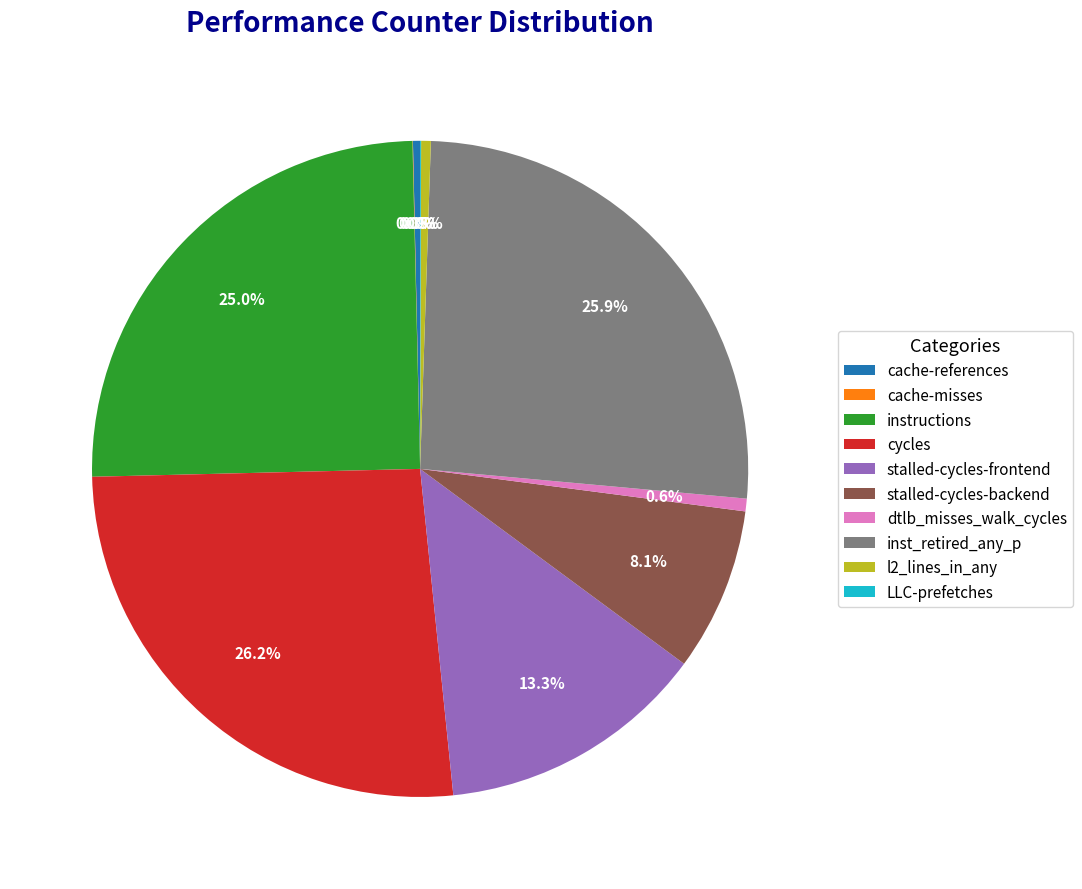

Does cycles account for over 50% of the chart?

No